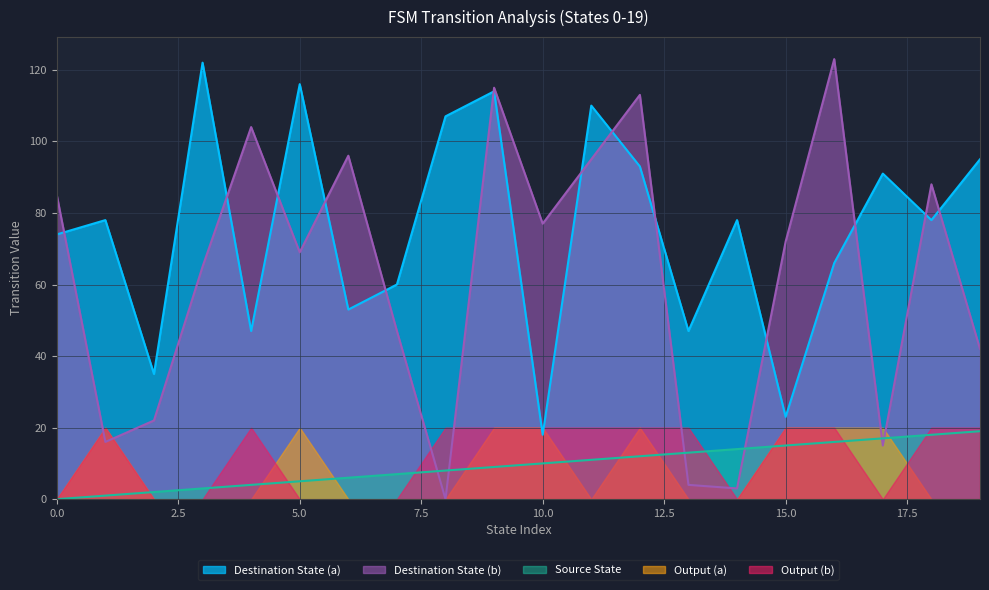

How many data points in Destination State (a) are less than 78?

9